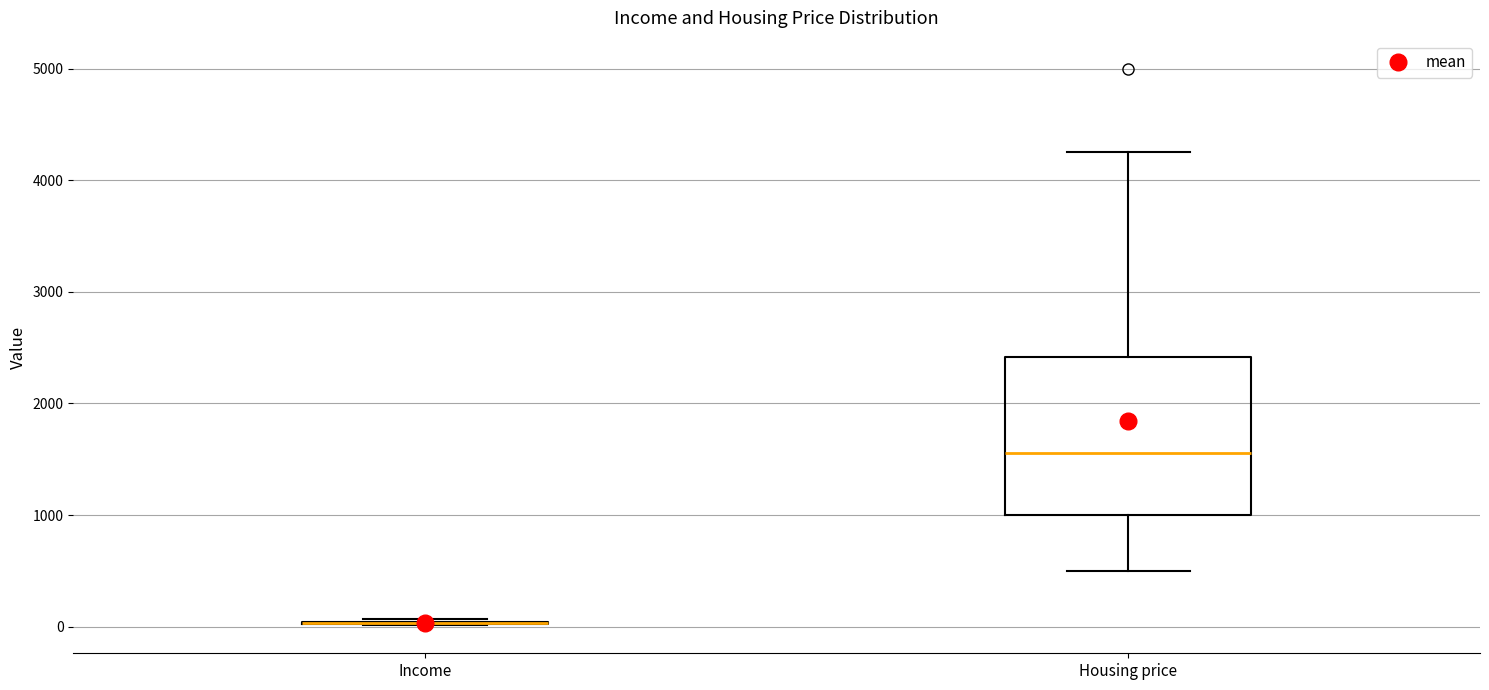

Which box is the tallest, from its lower edge to its upper edge?

Housing price